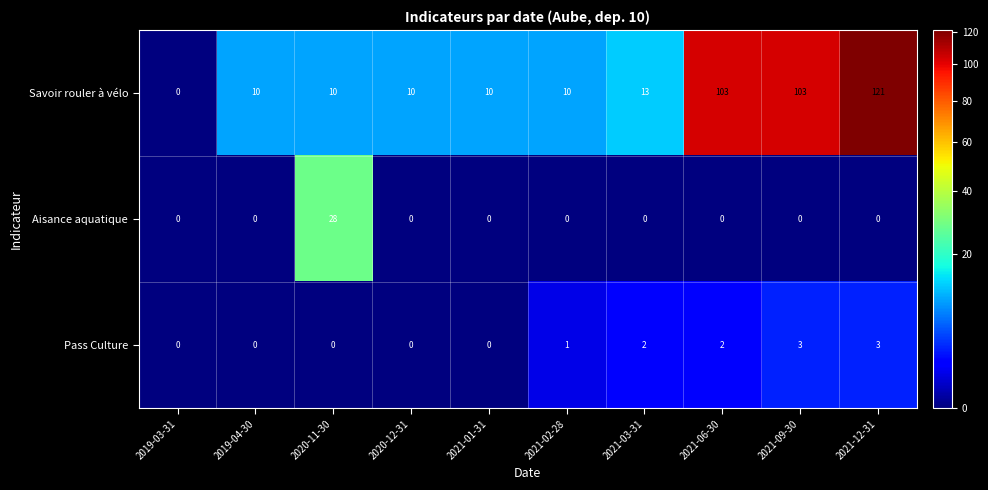

What is the sum of all Savoir rouler à vélo values?

390